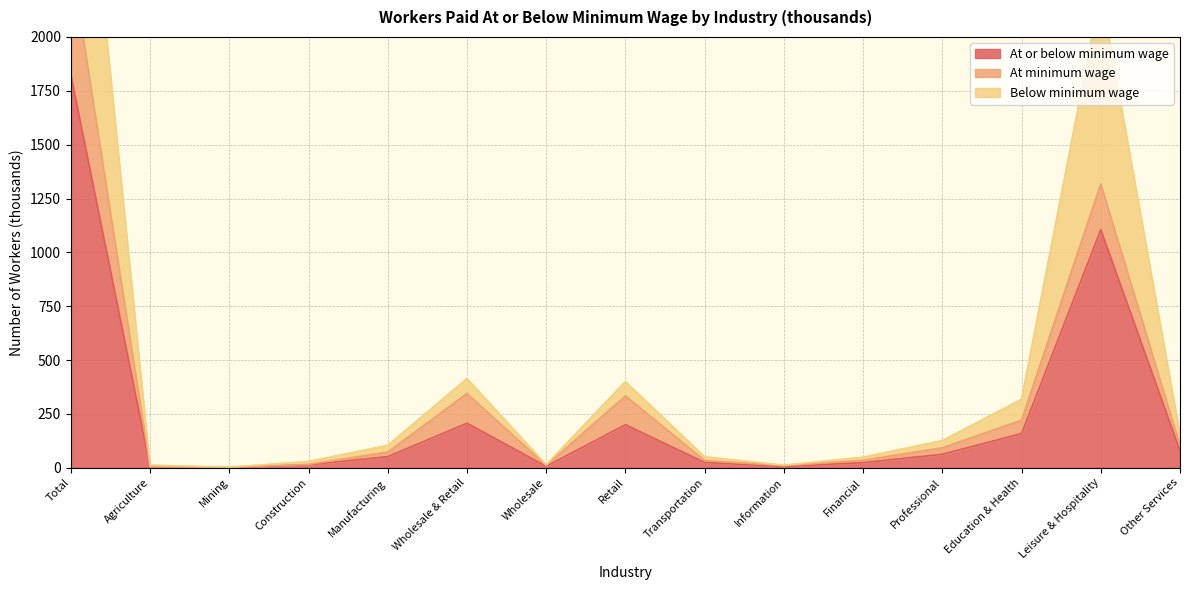

Where is the first local maximum for Below minimum wage?

Wholesale & Retail